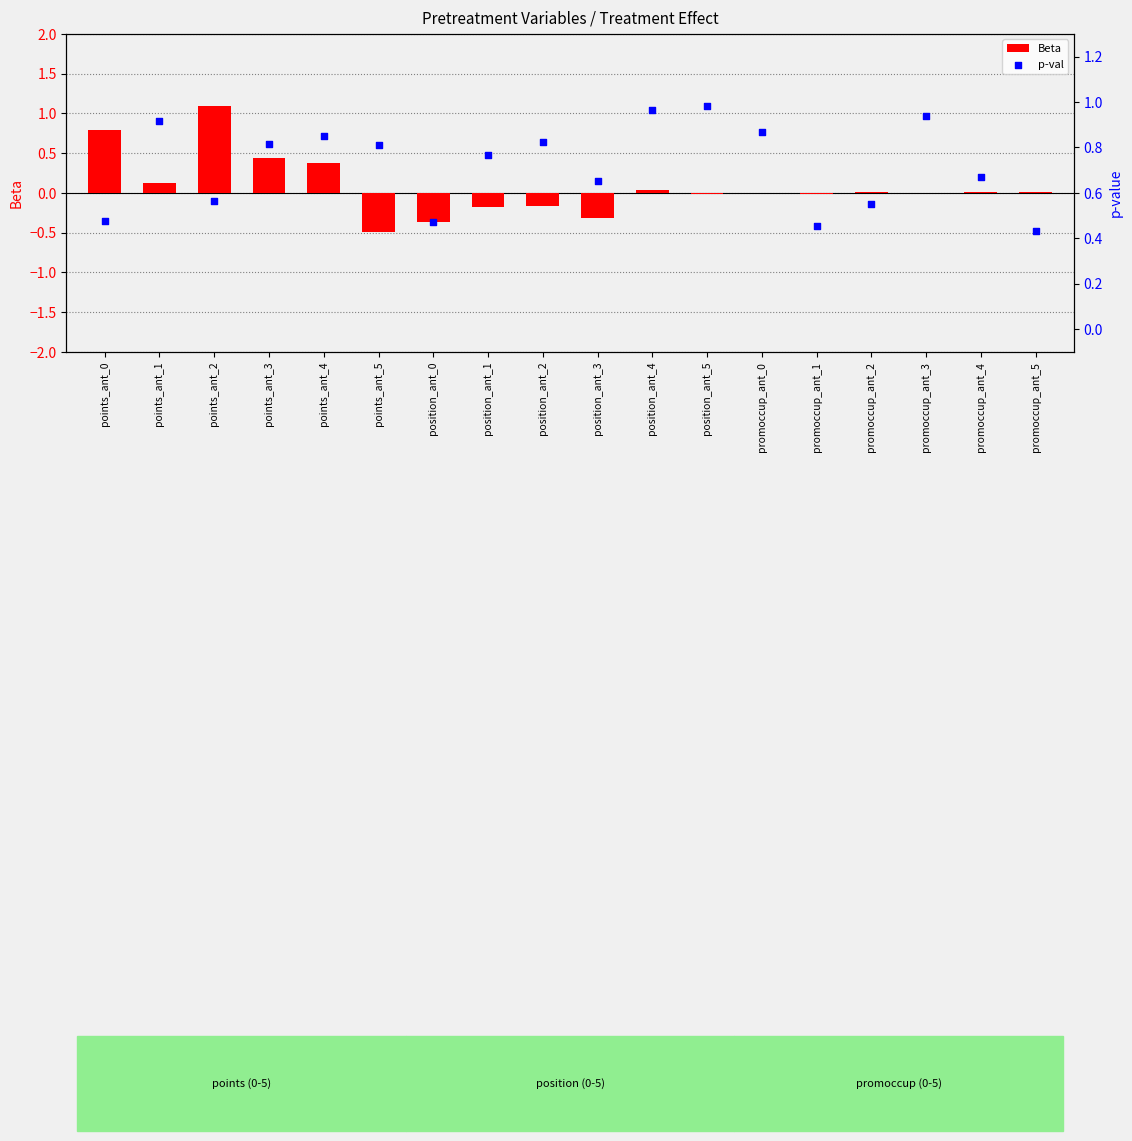

What is the total value across all series at position_ant_2?

0.7